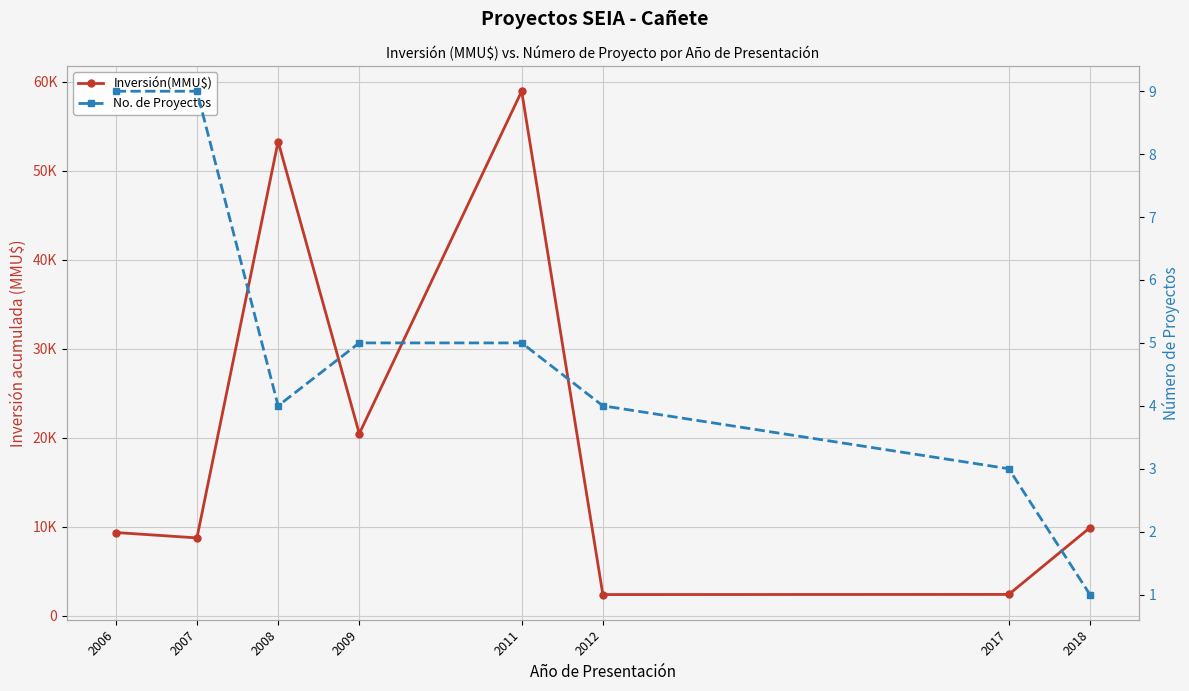

Between 2009 and 2018, which is larger?

2009